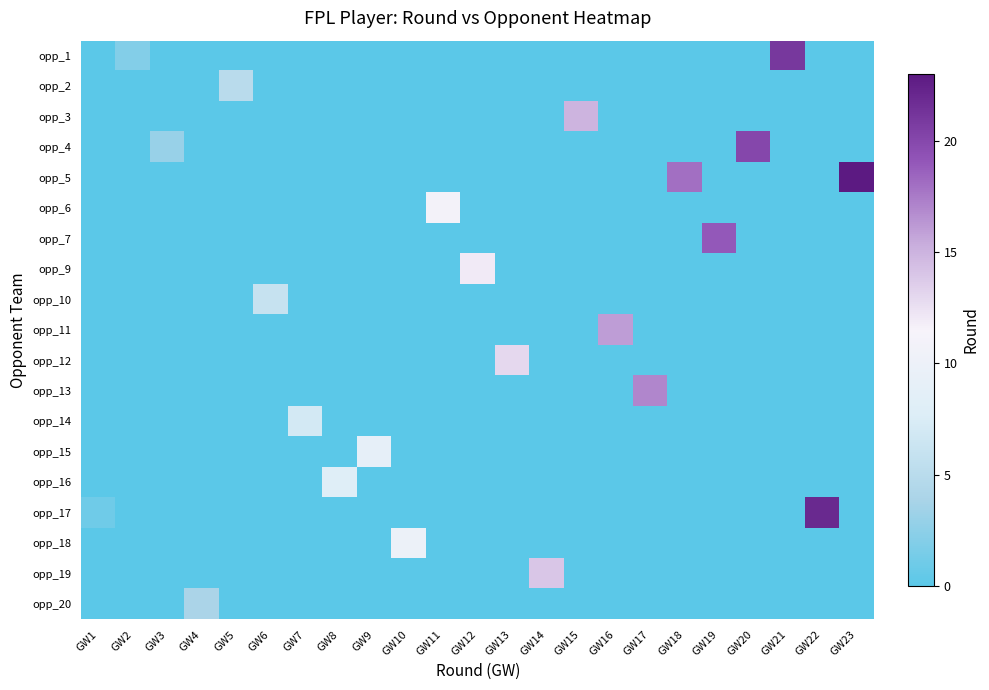

At which category does the chart reach its peak across all series?

GW23